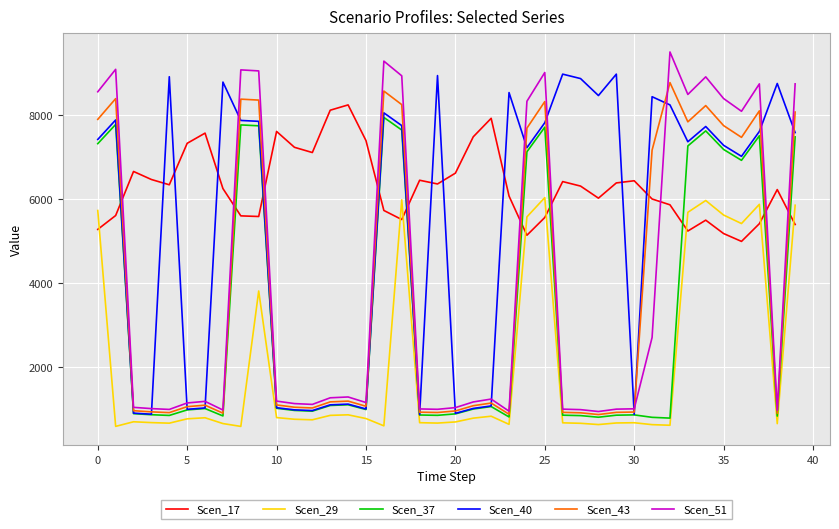

How many intersections are there between Scen_40 and Scen_51?

14